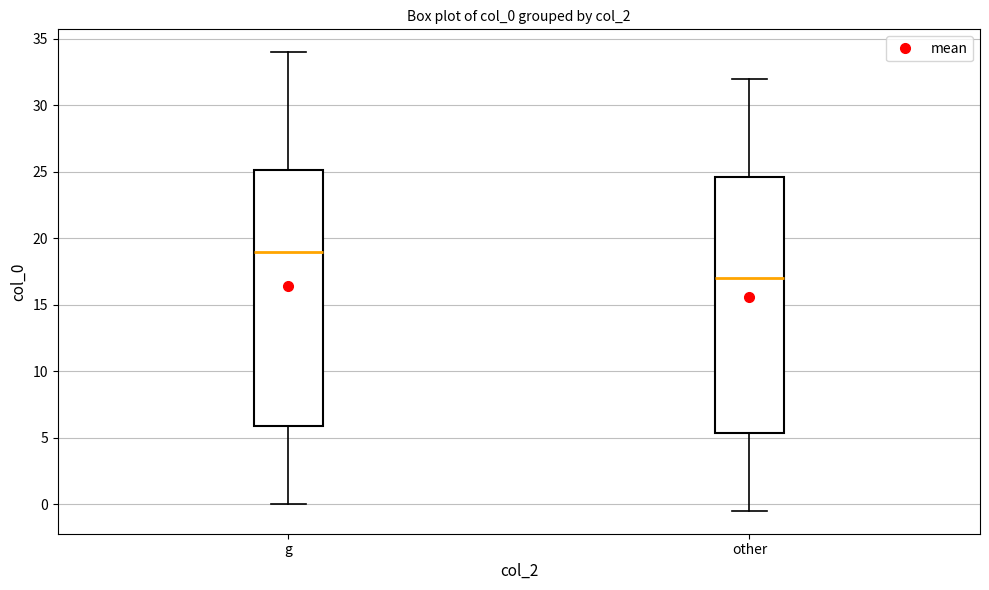

Reading left to right, transcribe this box plot: for each box, give where its median line is, the range the box spans, and where its two whiskers end, as read against the y-axis. The values are not printed on the chart, so give them approximately, as read against the axis.

g: median 19.0, box 6.0 to 25.0, whiskers 0.0 to 34.0
other: median 17.0, box 5.5 to 24.5, whiskers -0.5 to 32.0